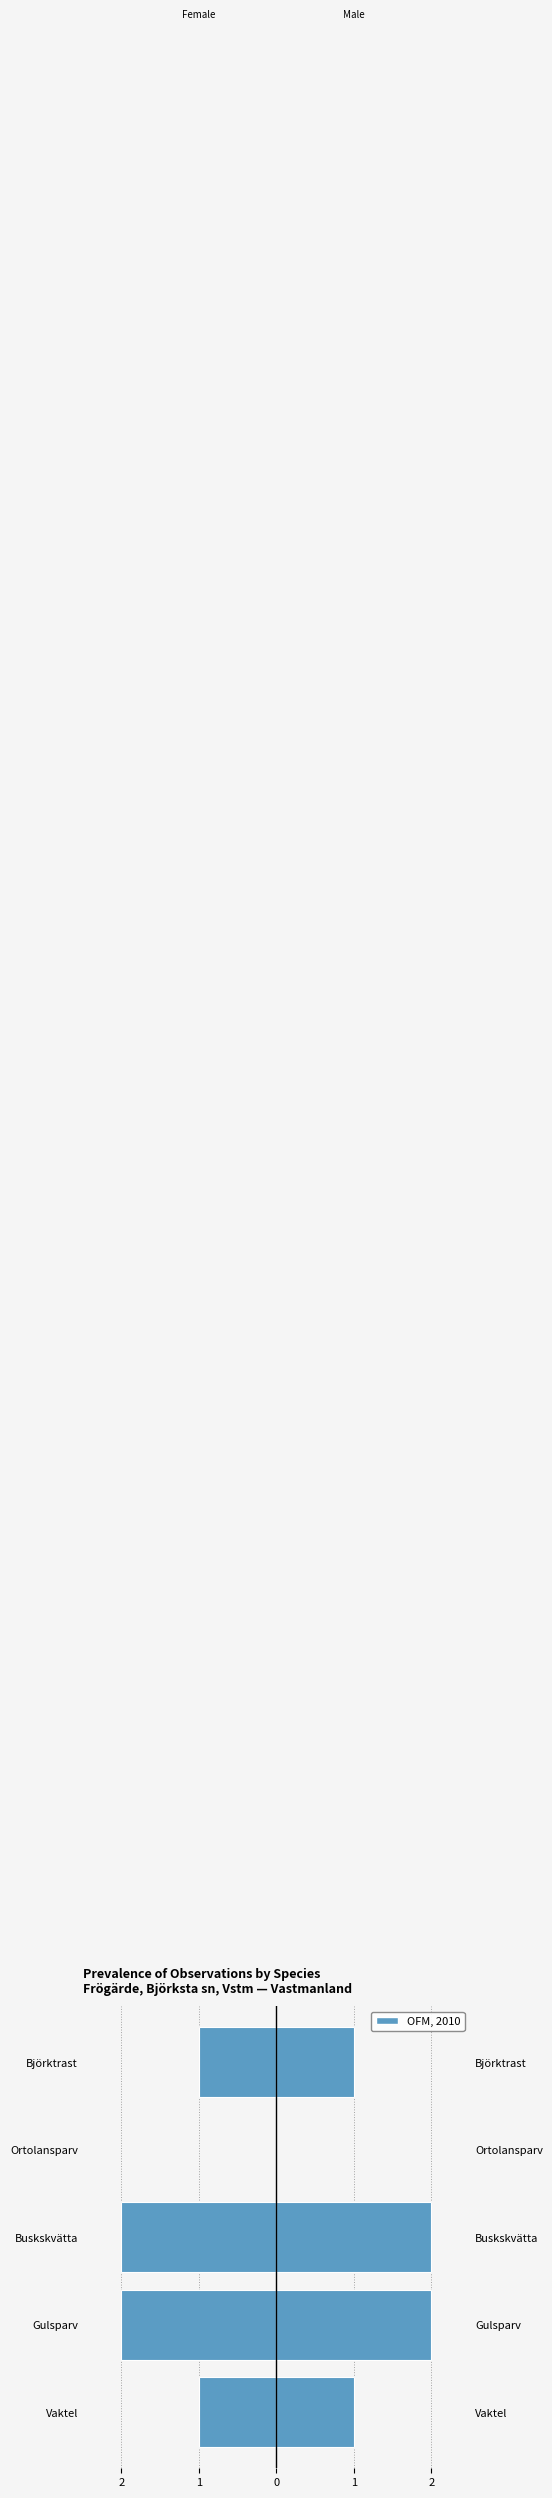

What is the difference between the second highest and minimum values?

1